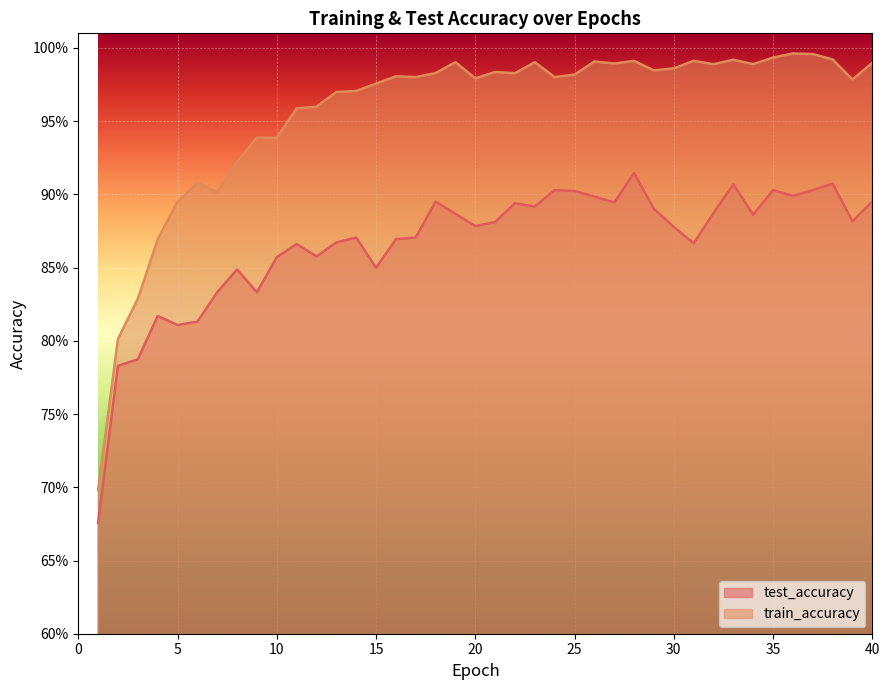

List the series in order of their overall mean, lowest first.

test_accuracy, train_accuracy